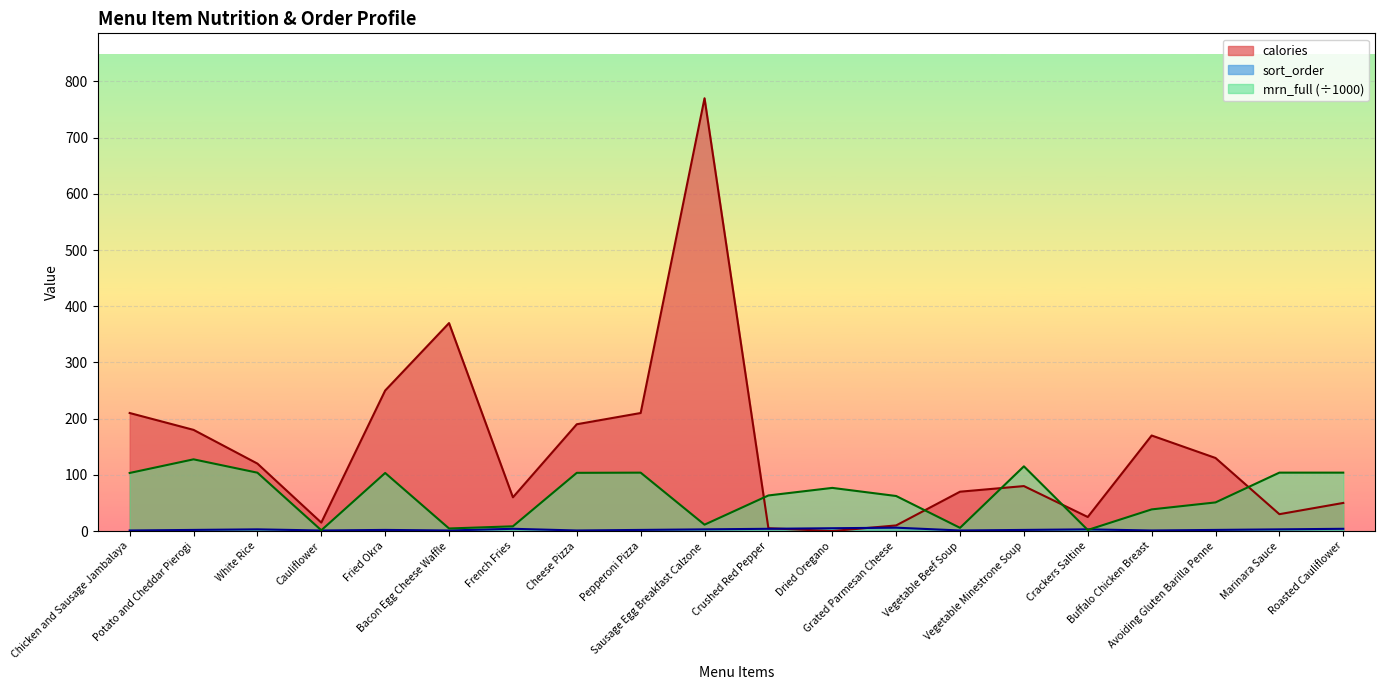

Which has a higher value, Cheese Pizza or Fried Okra?

Fried Okra